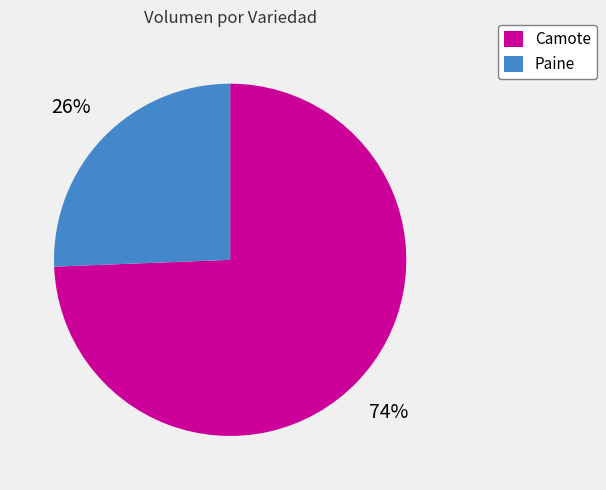

To the nearest percent, what percentage of the pie is Camote?

74%